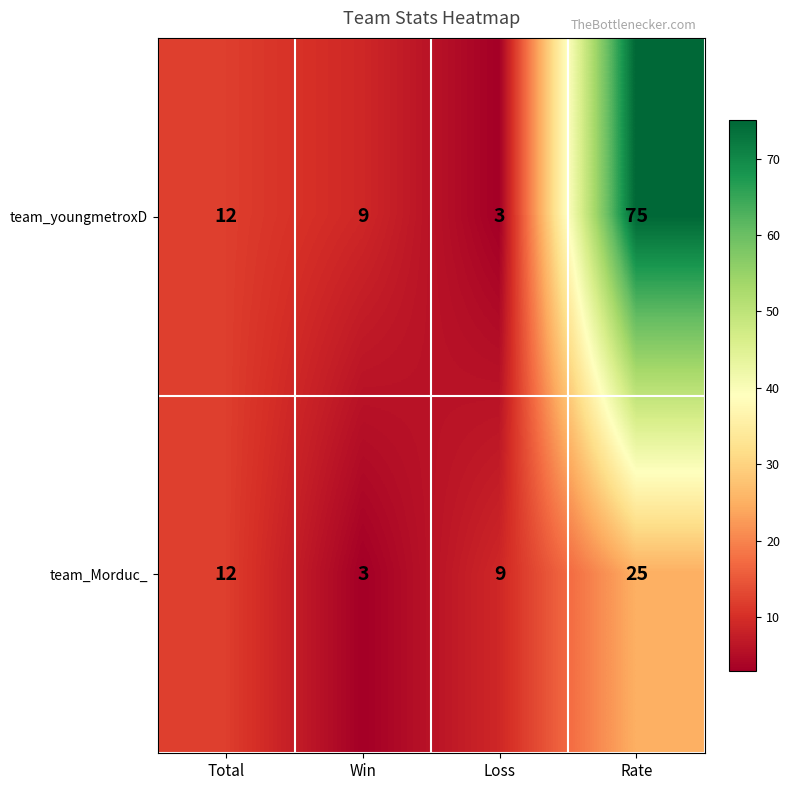

What is the difference between the highest and lowest values at Rate?

50